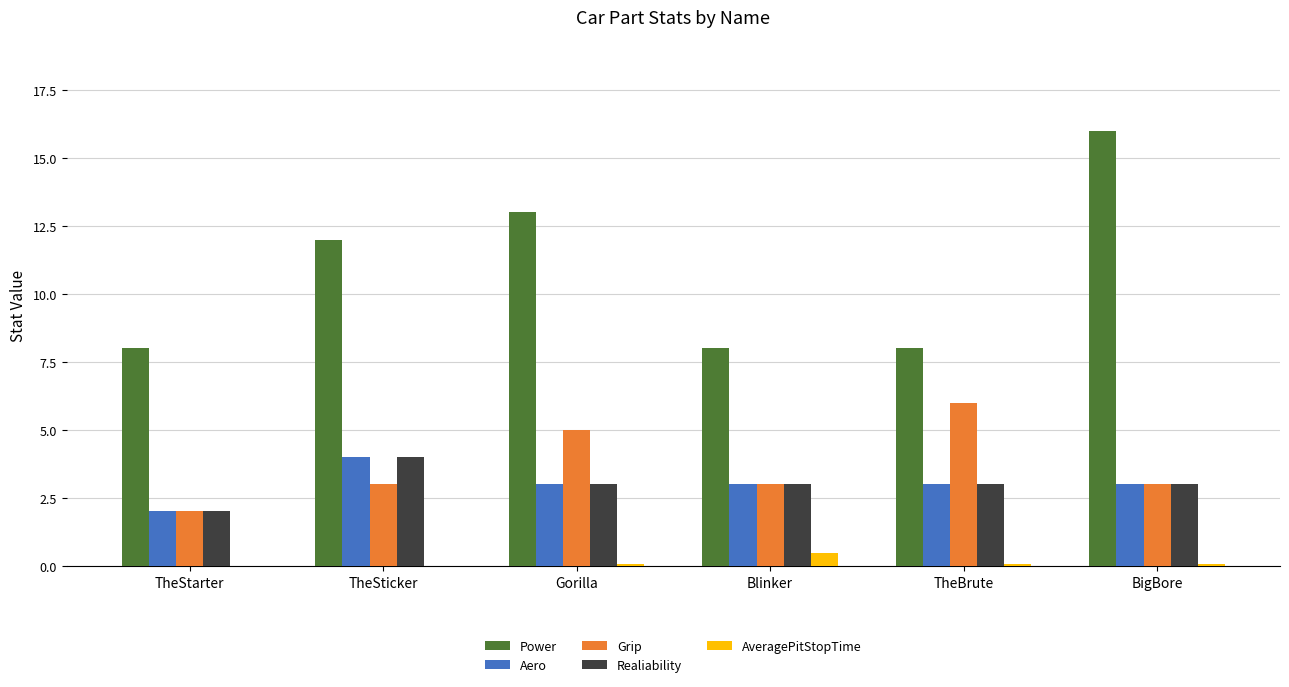

Does the chart contain stacked bars?

No